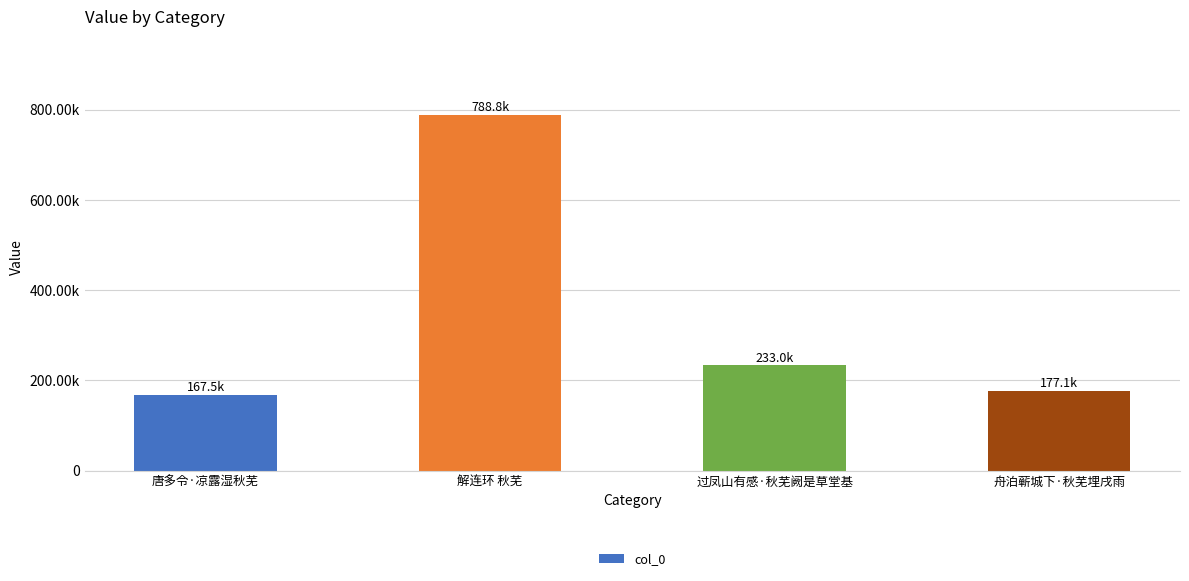

List the labels in order of value, largest first.

解连环 秋芜, 过凤山有感·秋芜阙是草堂基, 舟泊蕲城下·秋芜埋戌雨, 唐多令·凉露湿秋芜